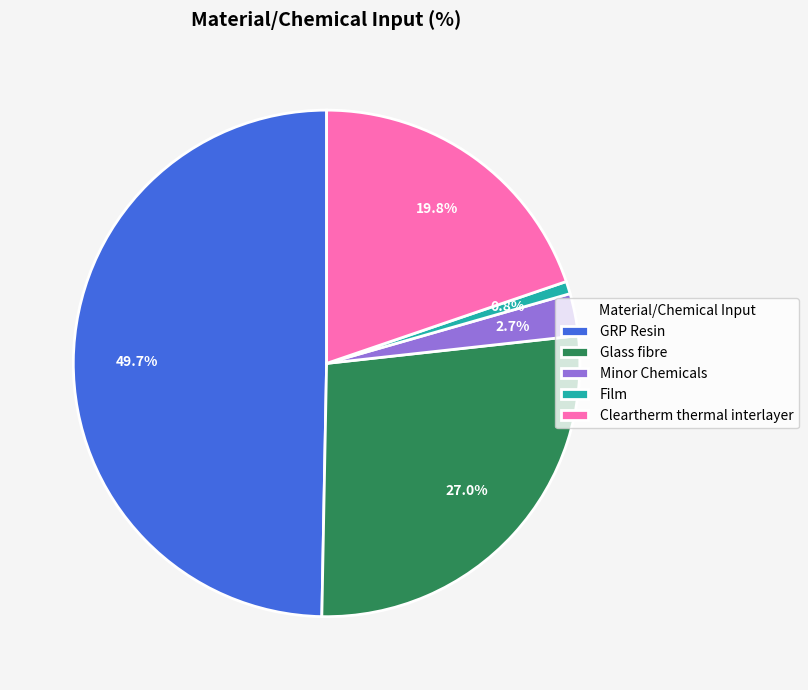

How many segments does this pie chart have?

5